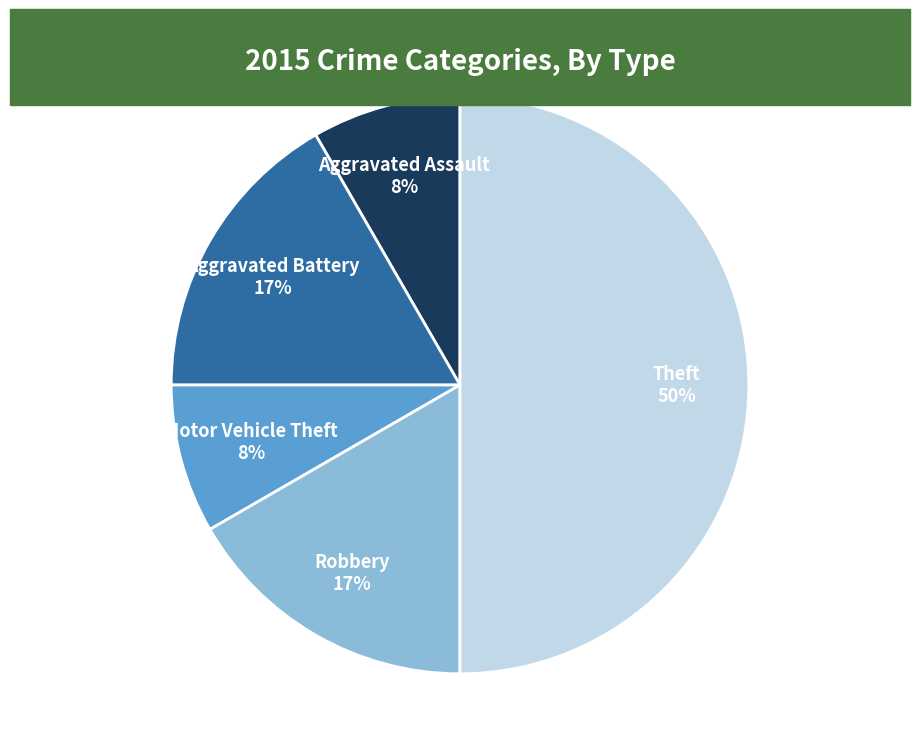

Which has a higher value, Theft 50% or Aggravated Assault 8%?

Theft 50%